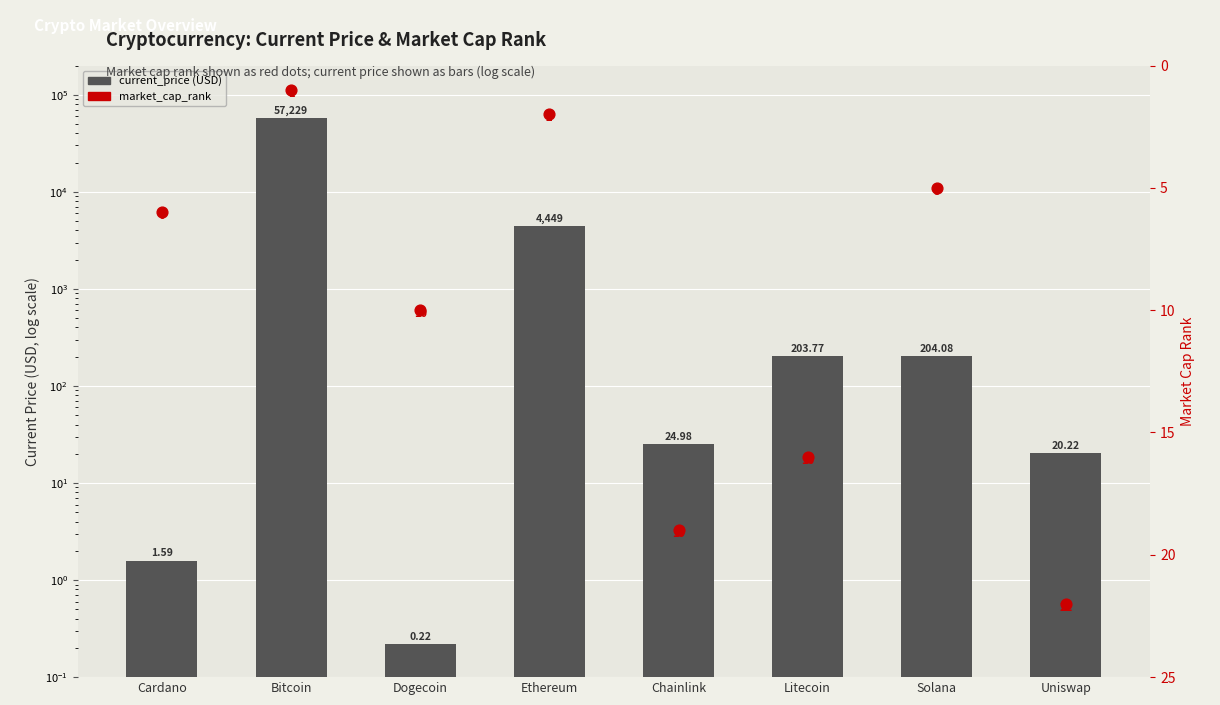

Which series contains the highest Y value?

current_price